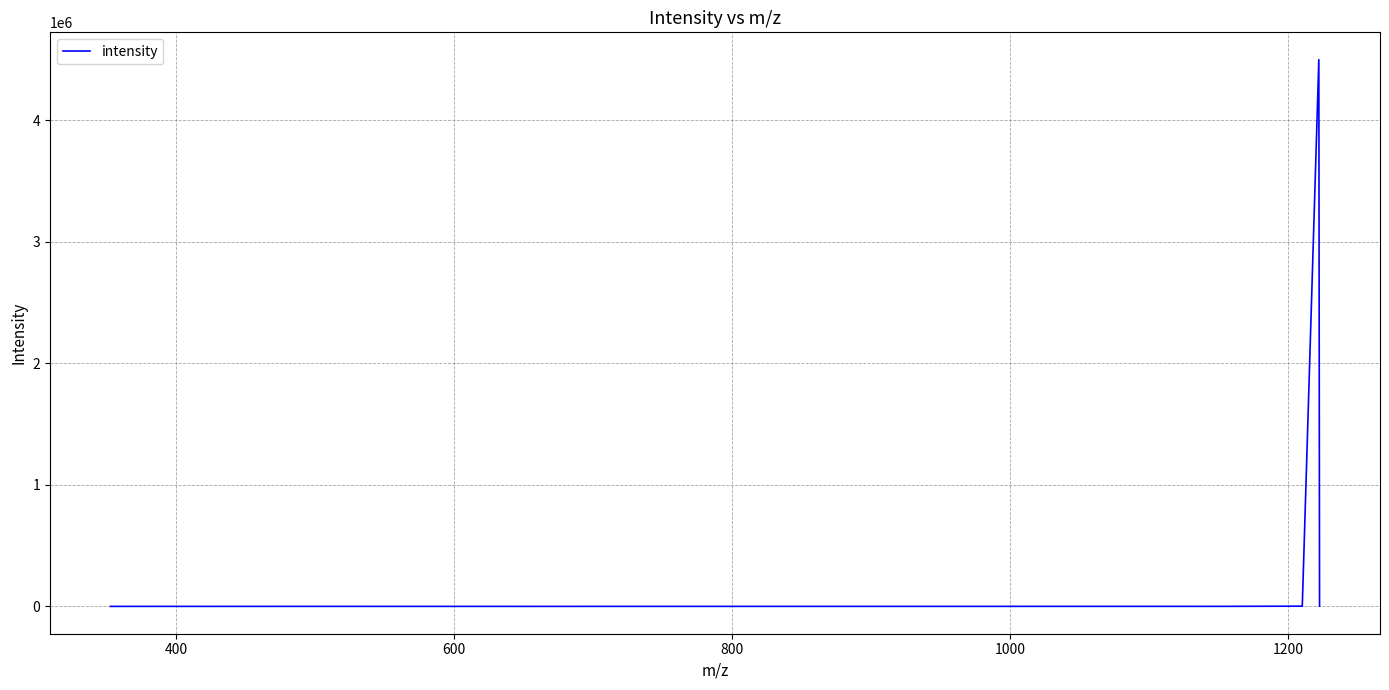

What is the maximum value shown in the chart?

4499276.0